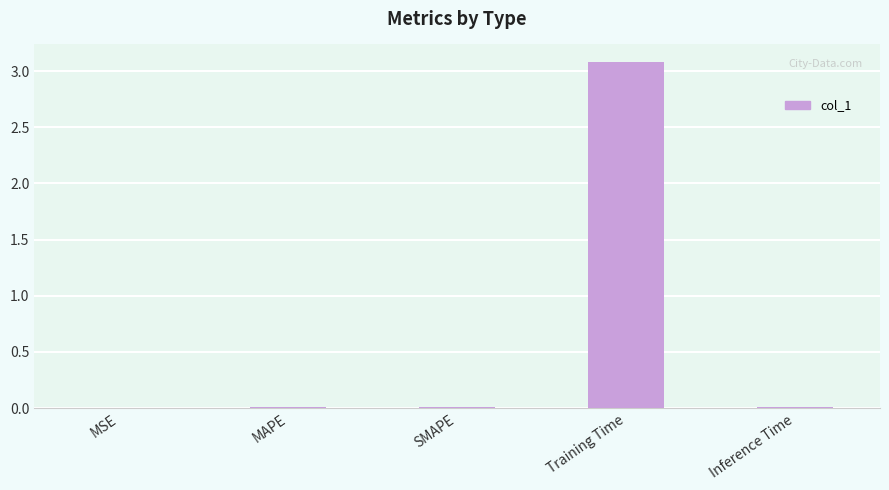

True or false: the data shows 0.0 at MSE.

True